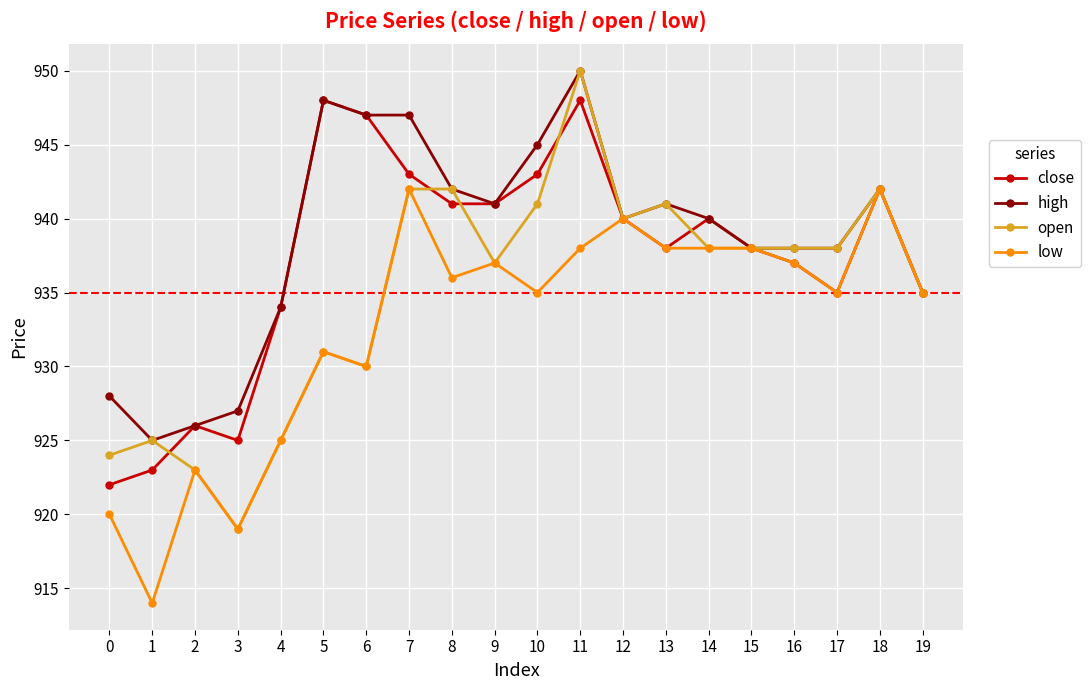

Which series has the widest spread of values?

open